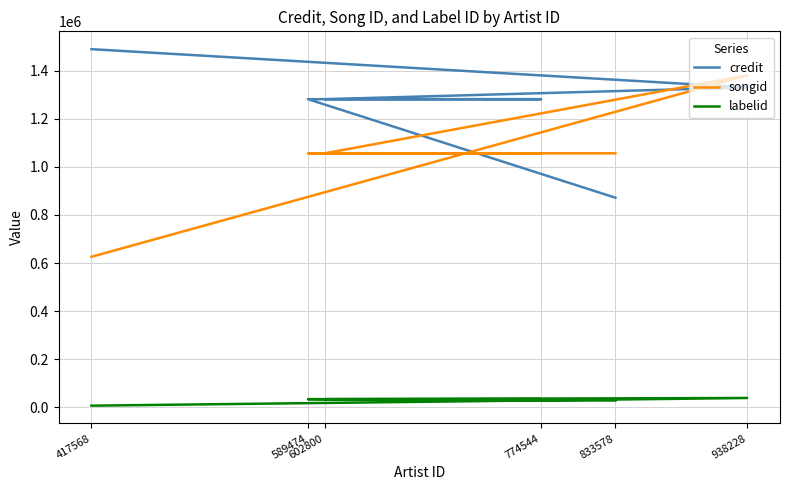

Does the chart display data point markers on the line(s)?

No